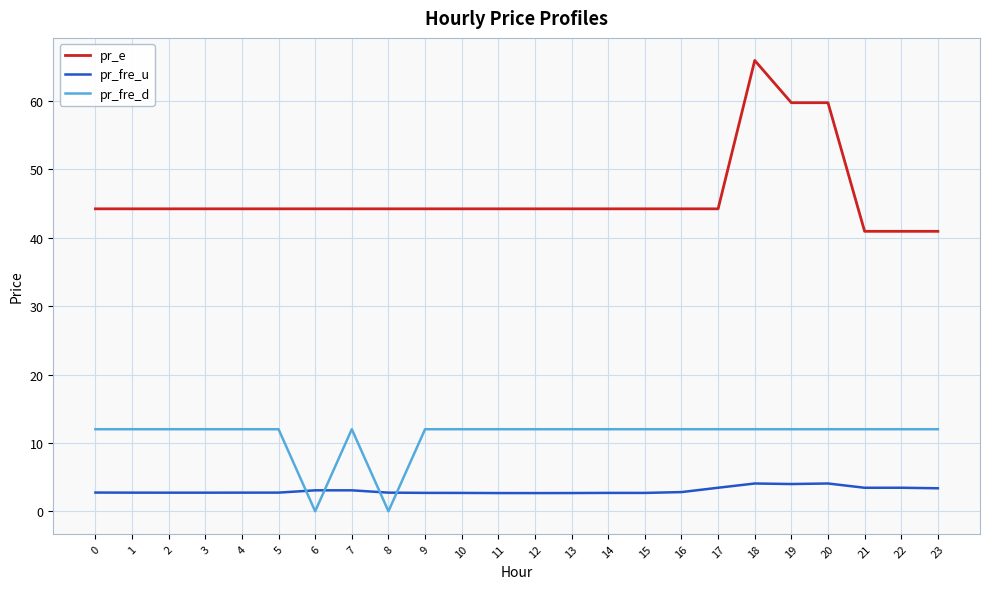

Which series has the largest total across all categories?

pr_e